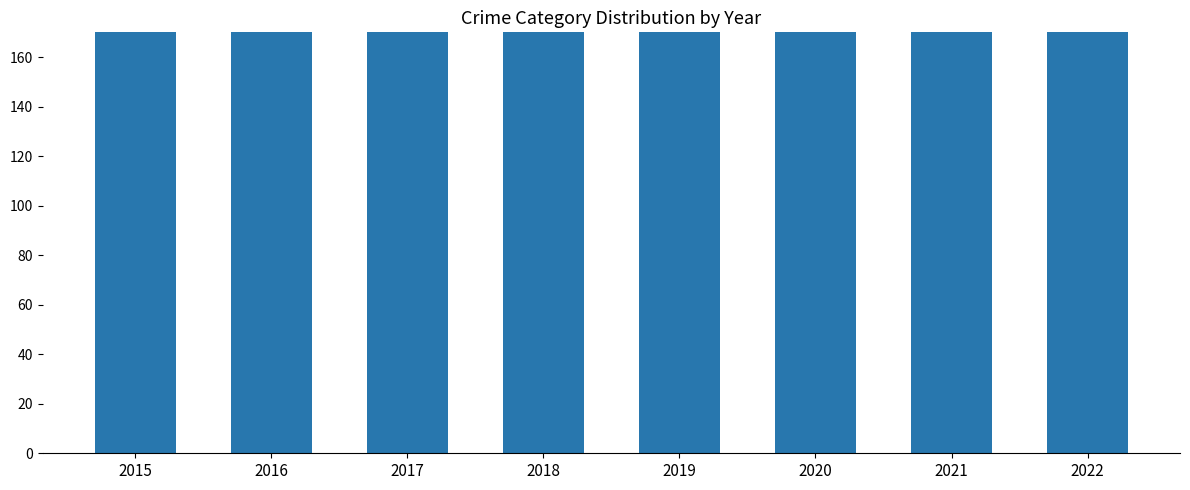

Rank the categories by value from lowest to highest.

2020, 2021, 2019, 2015, 2022, 2018, 2017, 2016